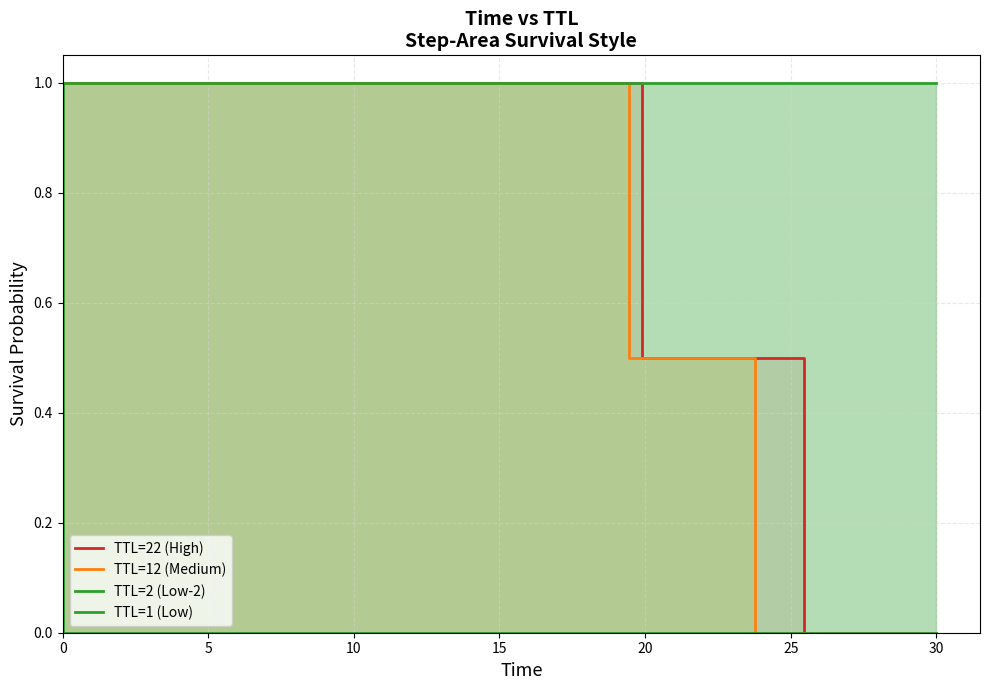

True or false: TTL=2 (Low-2) has more than 2 points higher than both neighbors.

False